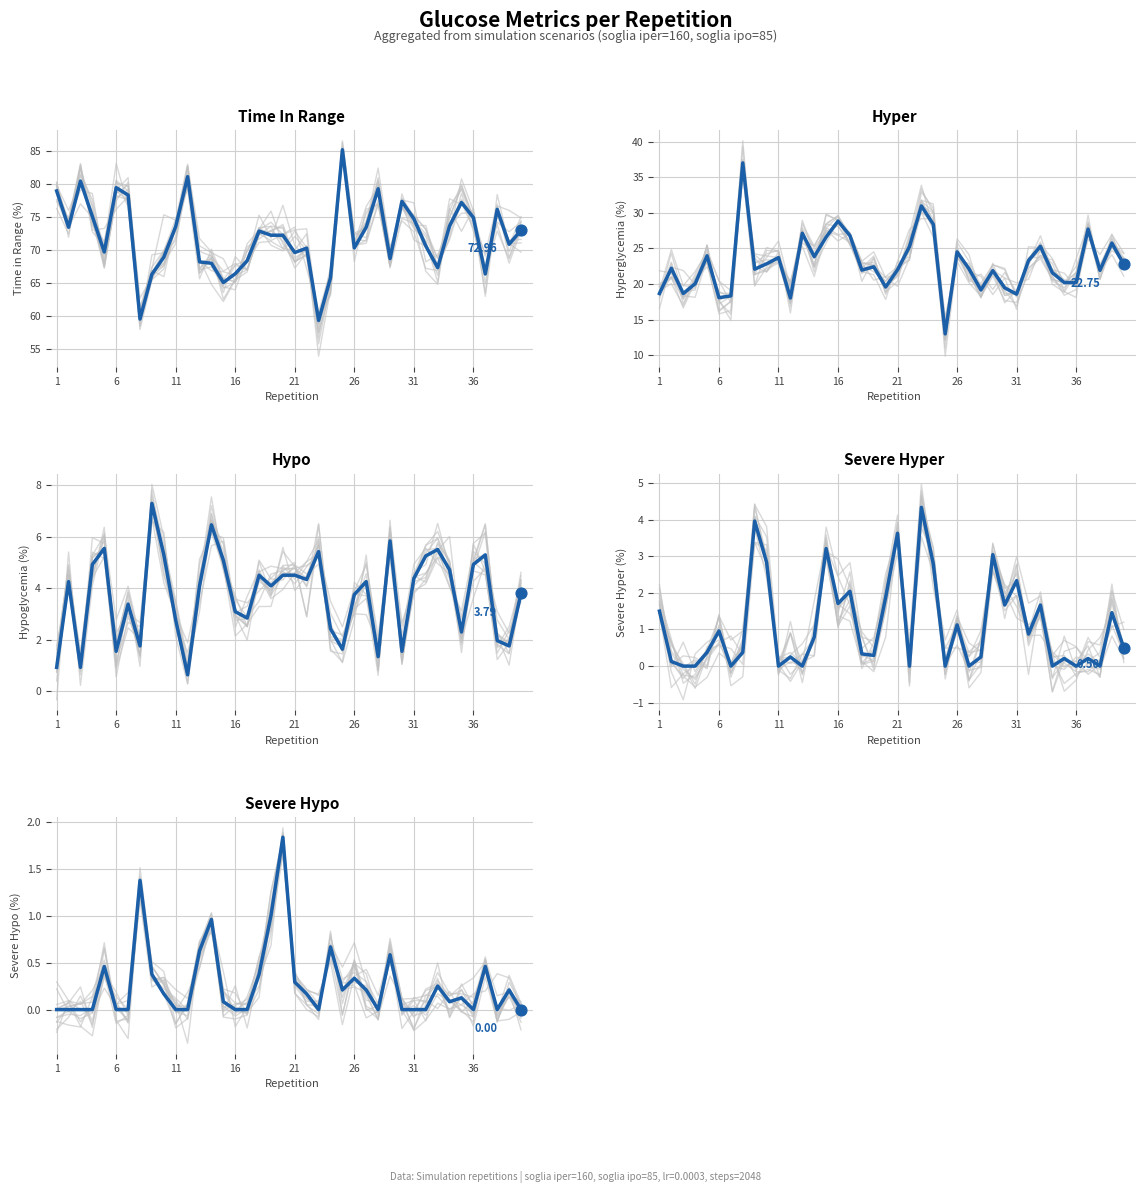

At which category is the sum across all series the highest?

1